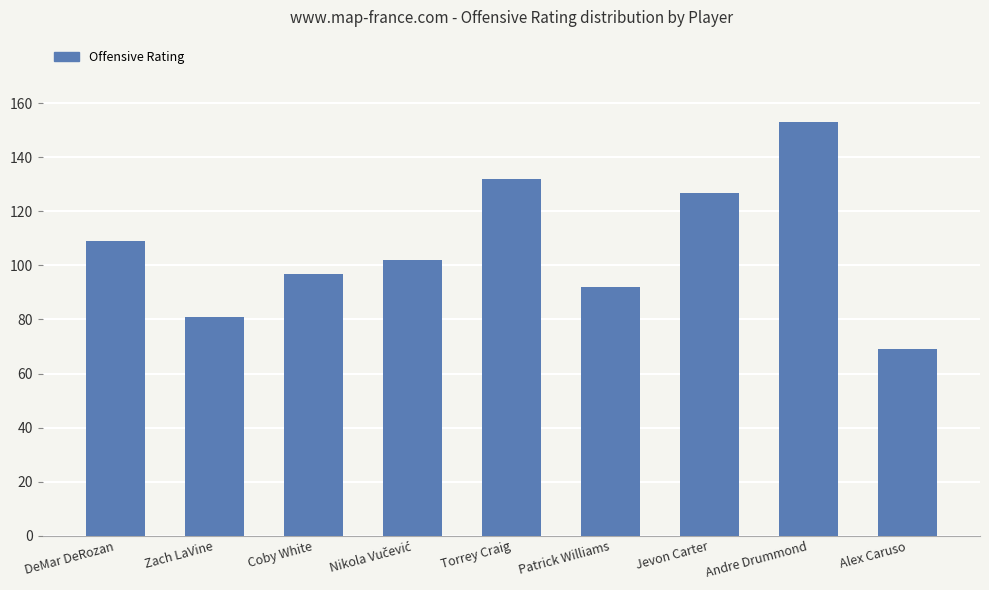

What is the approximate value at Patrick Williams?

92